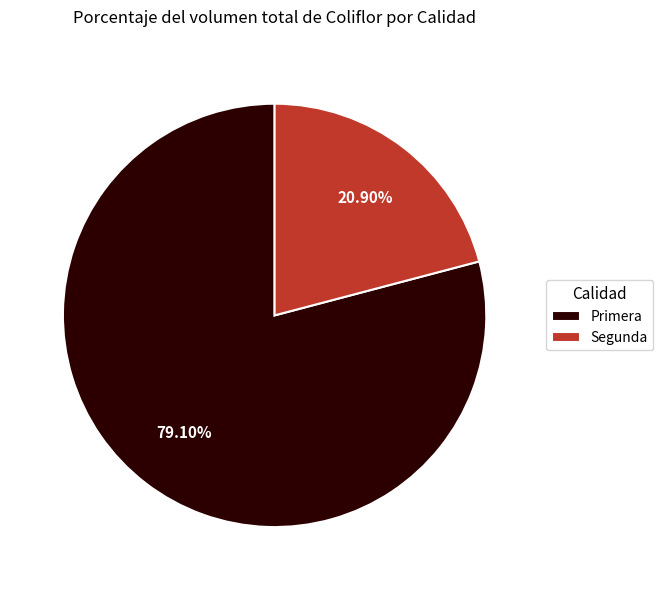

Which category accounts for the majority?

Primera